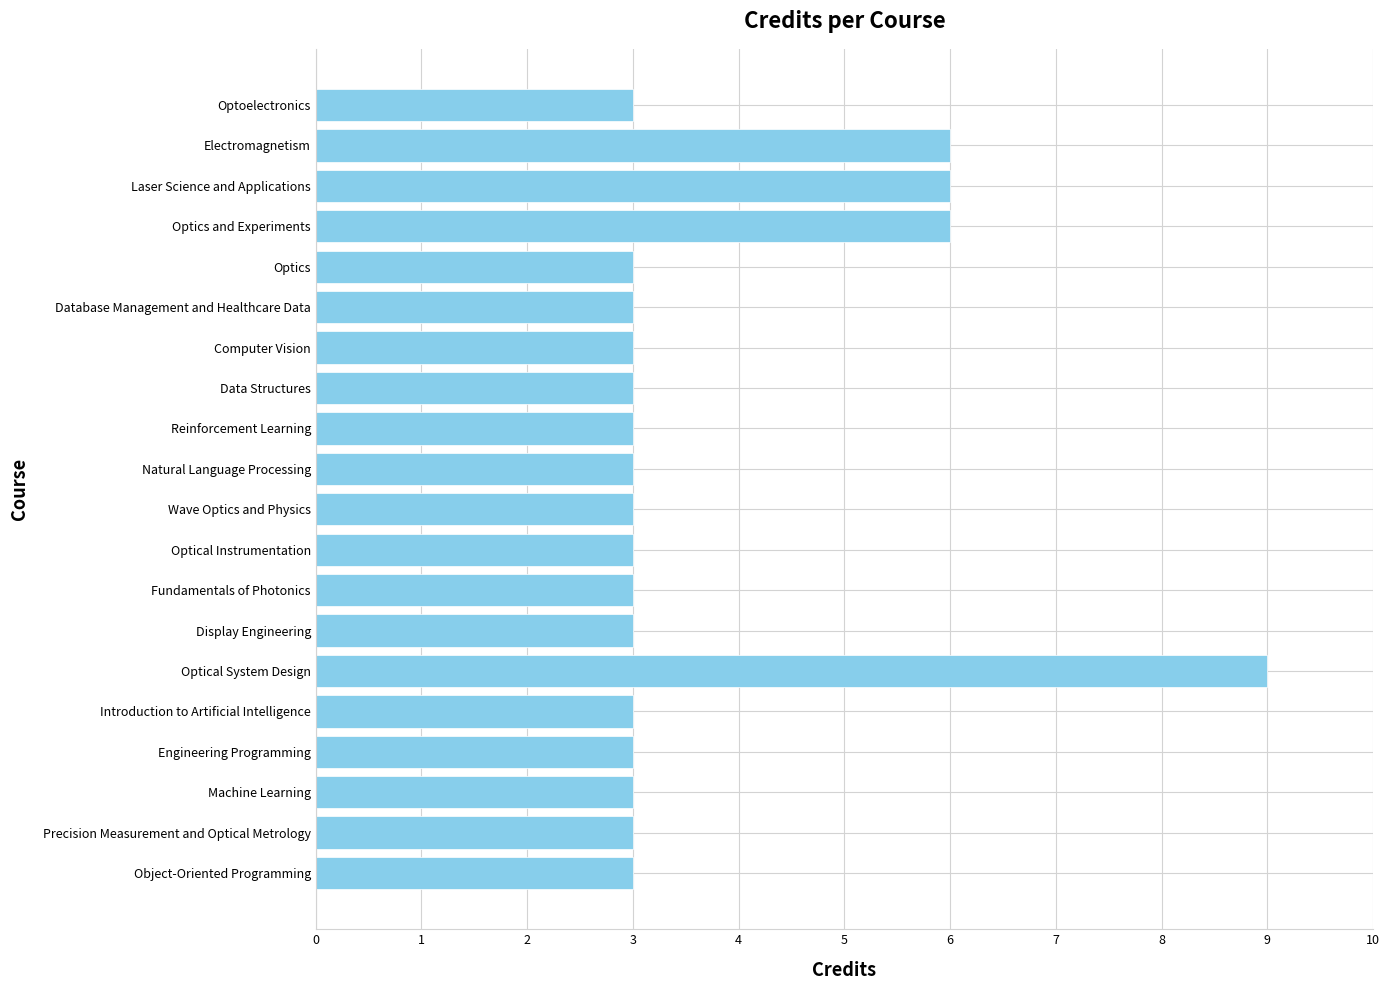

Reading bottom to top, what are all the values shown in this chart?

Object-Oriented Programming=3	Precision Measurement and Optical Metrology=3	Machine Learning=3	Engineering Programming=3	Introduction to Artificial Intelligence=3	Optical System Design=9	Display Engineering=3	Fundamentals of Photonics=3	Optical Instrumentation=3	Wave Optics and Physics=3	Natural Language Processing=3	Reinforcement Learning=3	Data Structures=3	Computer Vision=3	Database Management and Healthcare Data=3	Optics=3	Optics and Experiments=6	Laser Science and Applications=6	Electromagnetism=6	Optoelectronics=3